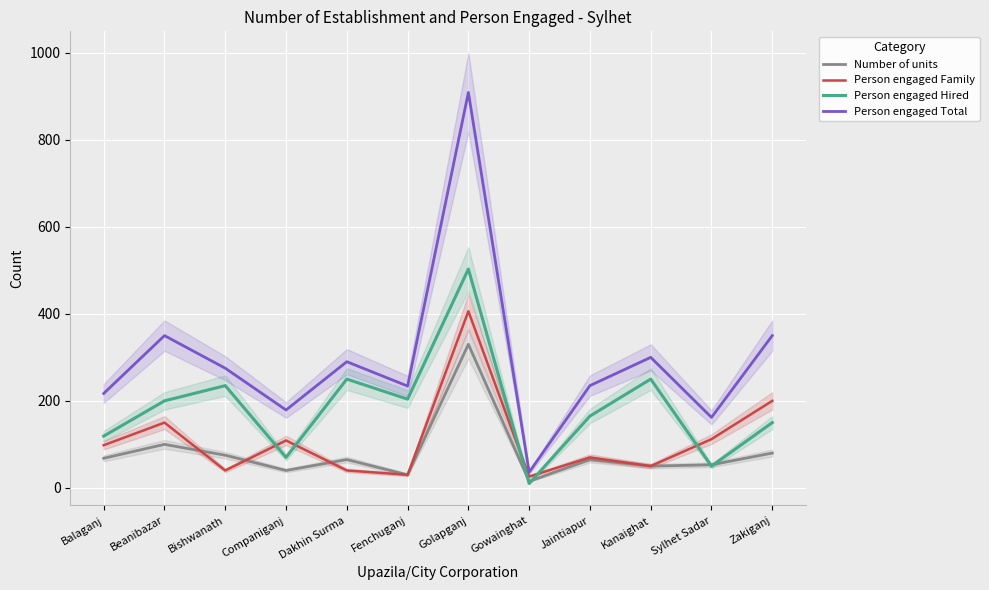

What is the approximate value of Person engaged Total at Sylhet Sadar?

162